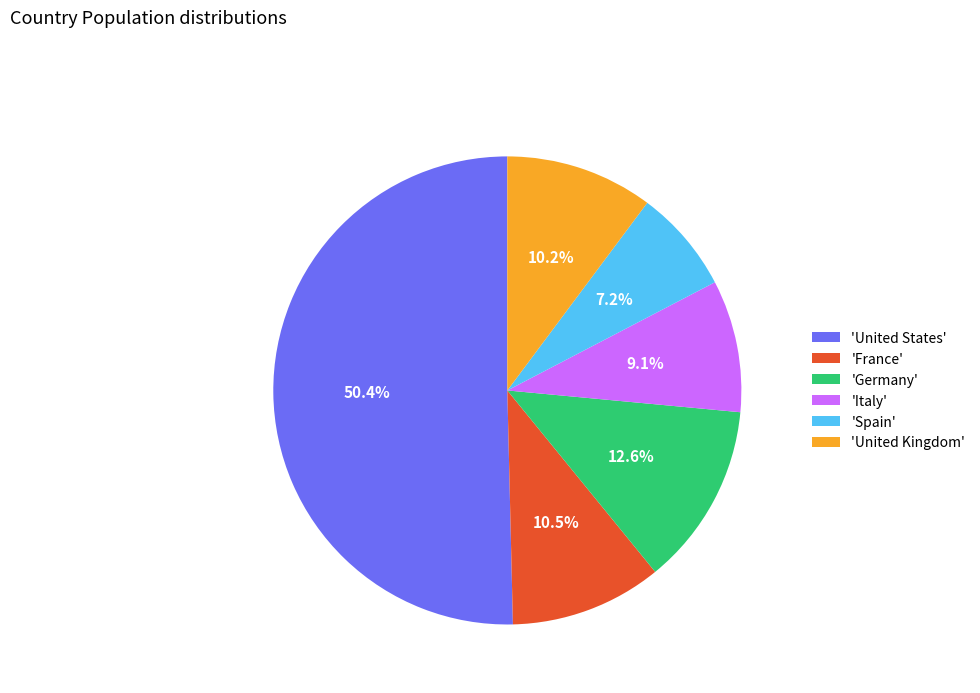

What percentage do 'Germany' and 'United Kingdom' together represent?

22.8%